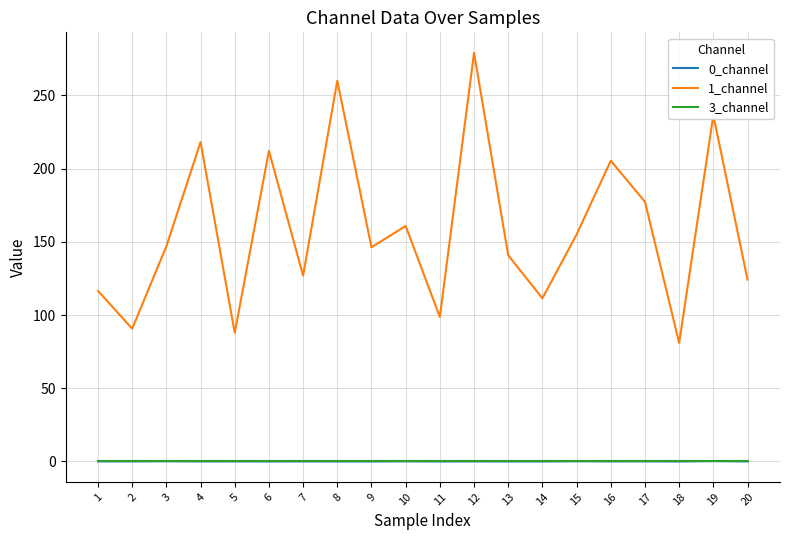

How many series are shown in this chart?

3